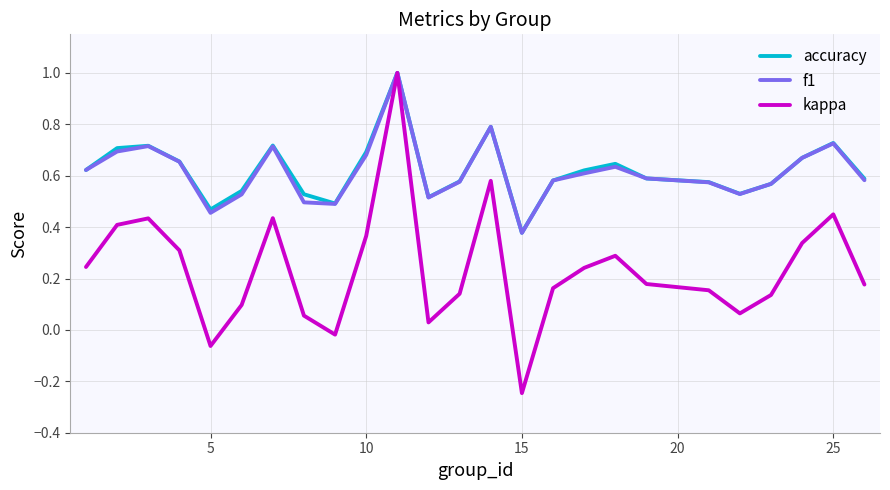

What is the maximum value shown in the chart?

1.0